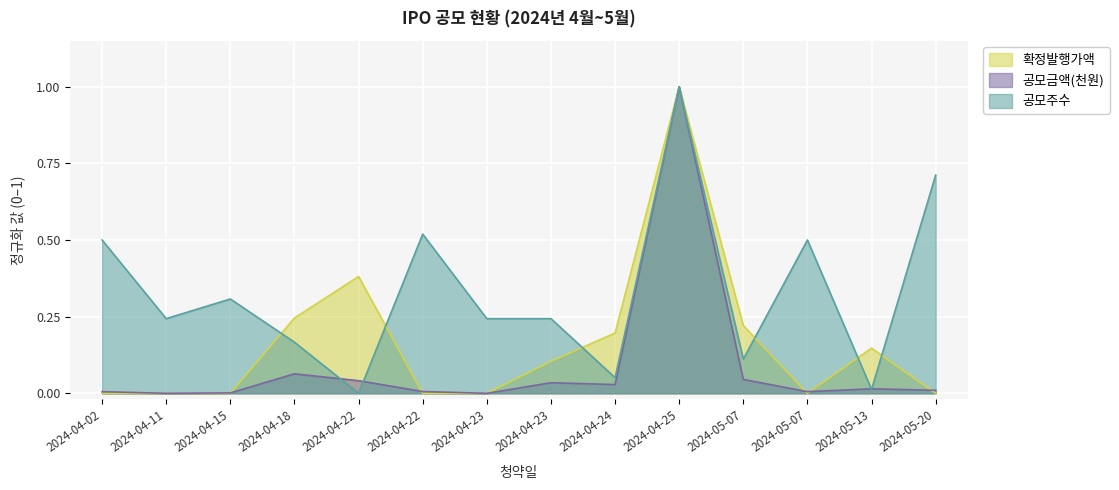

How many times do 공모금액(천원) and 공모주수 cross each other?

4